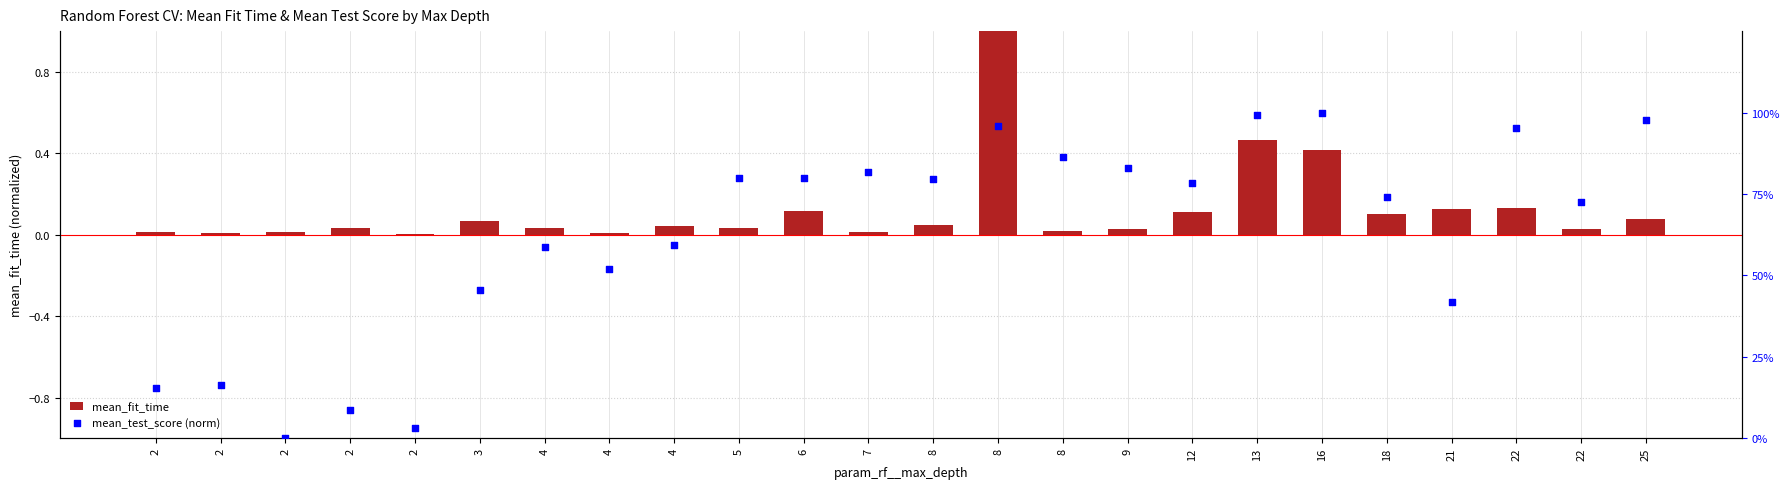

Which series has the widest spread of Y values?

mean_test_score (norm)